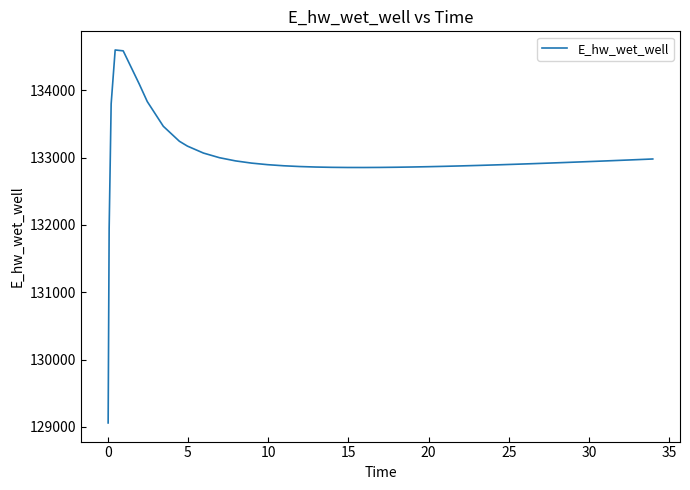

Is this an area chart (filled region under the line)?

No